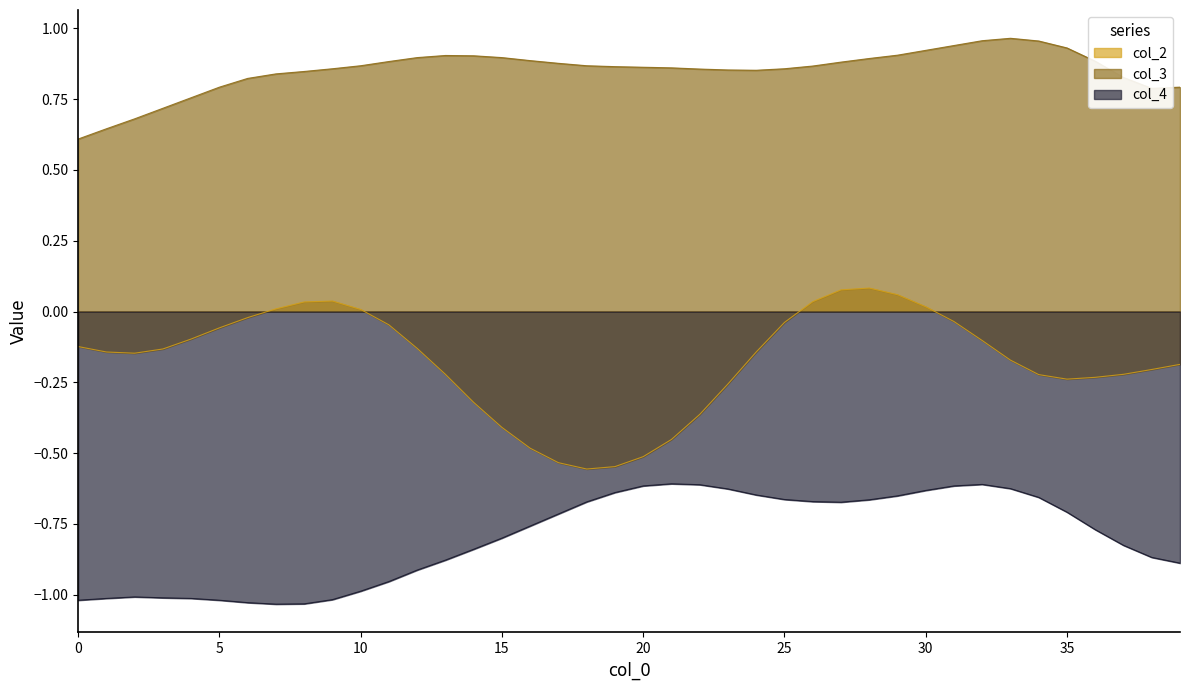

What is the label of the 6th point from the right?

34